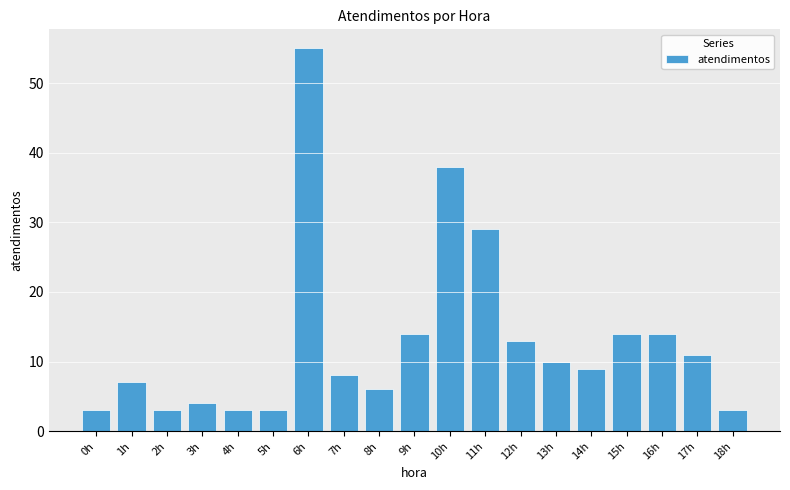

Reading left to right, extract all data points from this chart.

3	7	3	4	3	3	55	8	6	14	38	29	13	10	9	14	14	11	3